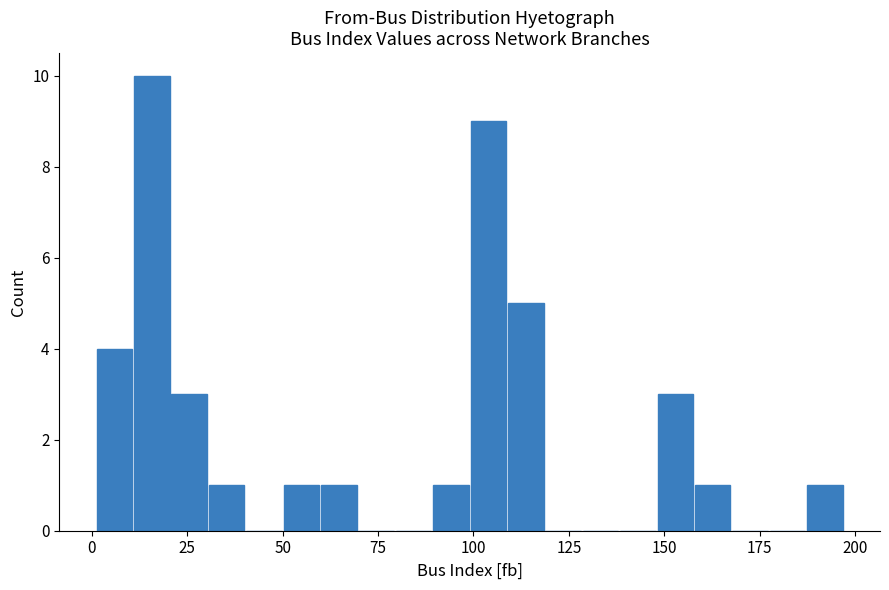

Read against the x-axis, roughly where is the centre of the tallest bar?

15